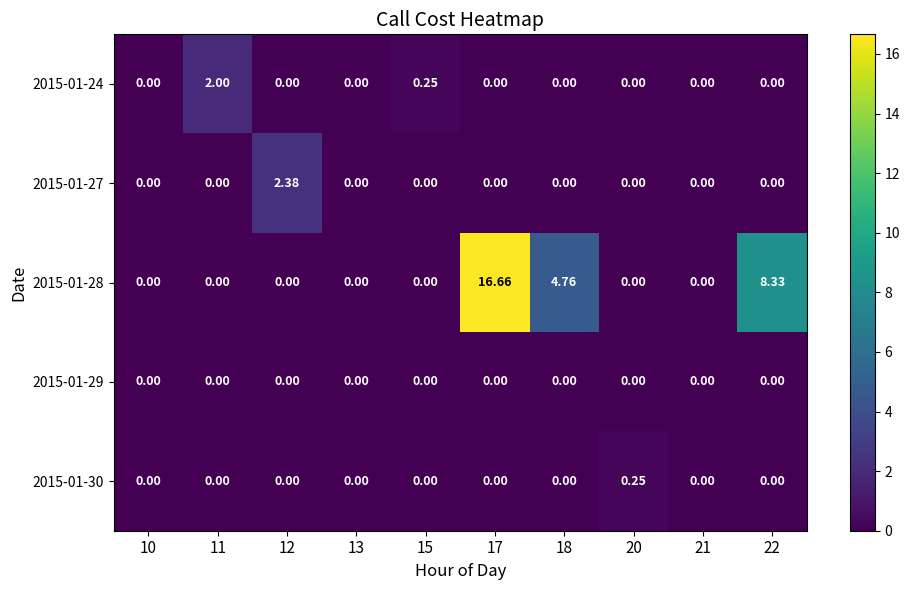

Which series has the largest total across all categories?

2015-01-28